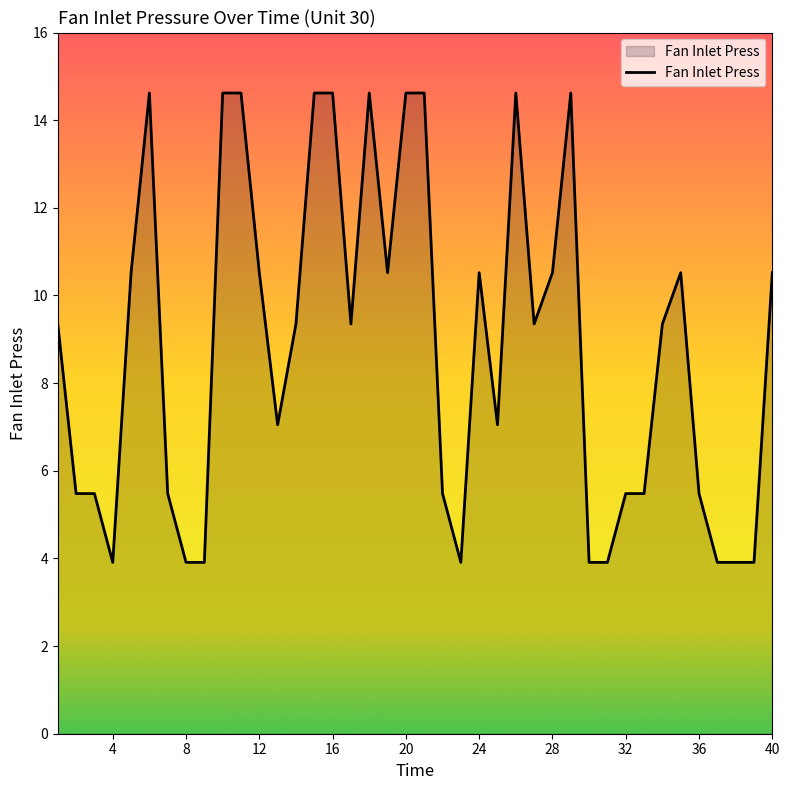

What is the minimum value shown in the chart?

3.9